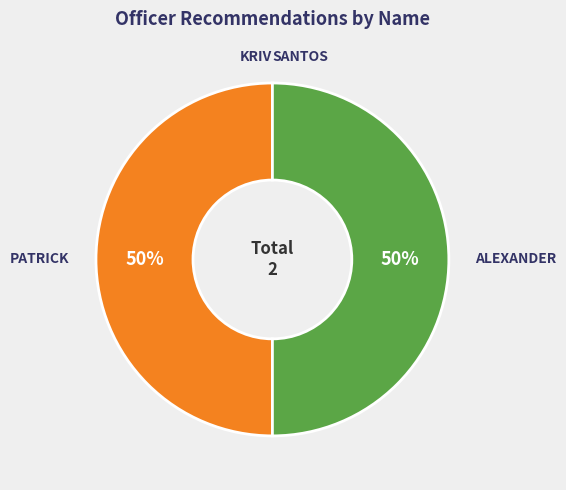

To the nearest percent, what is the average slice percentage?

25%